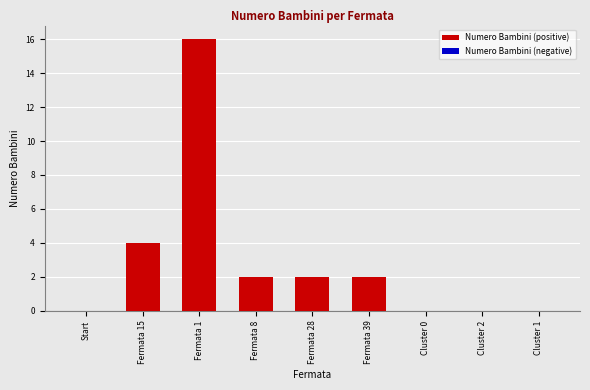

What is the change in value from Start to Fermata 8?

+2